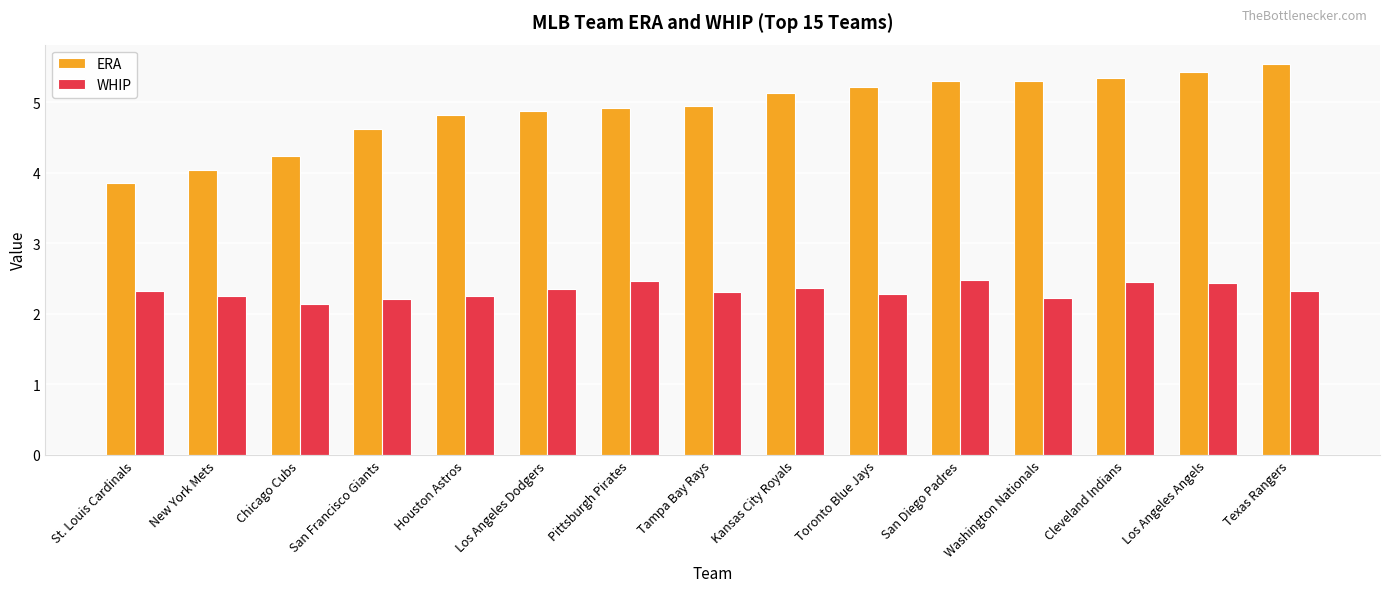

What is the sum of all ERA values?

73.6